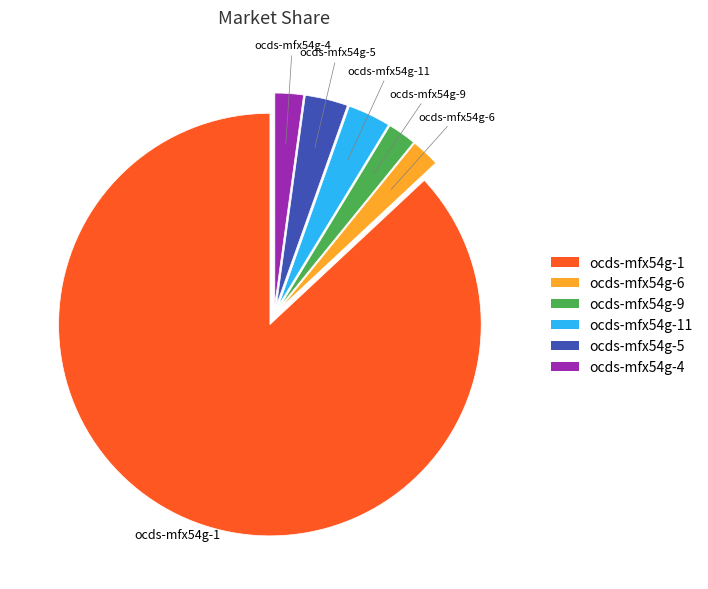

True or false: ocds-mfx54g-11 accounts for 17% of the total.

False